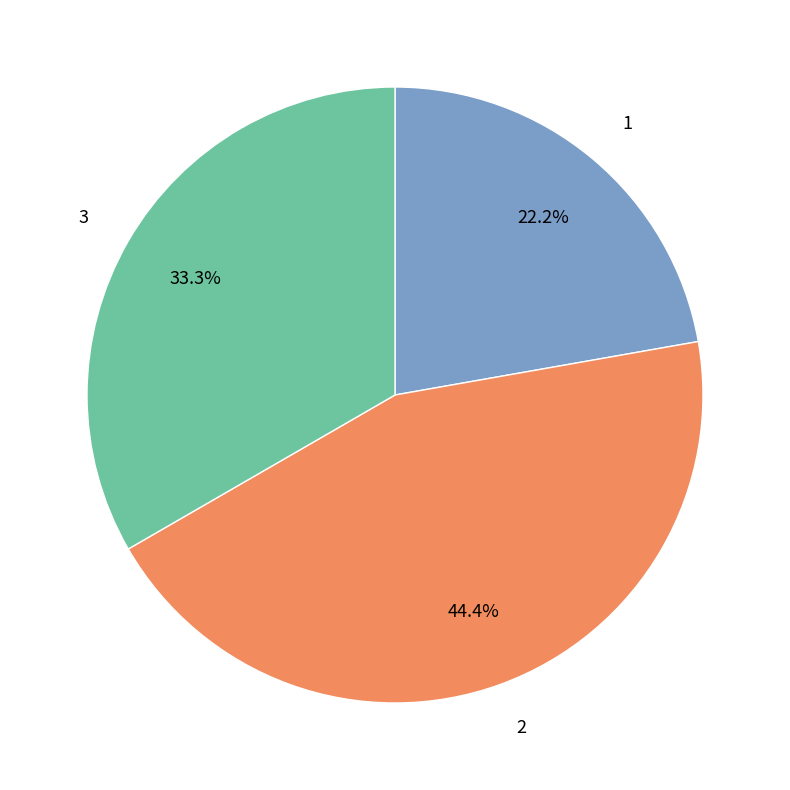

How much of the chart is everything except 3?

66.7%